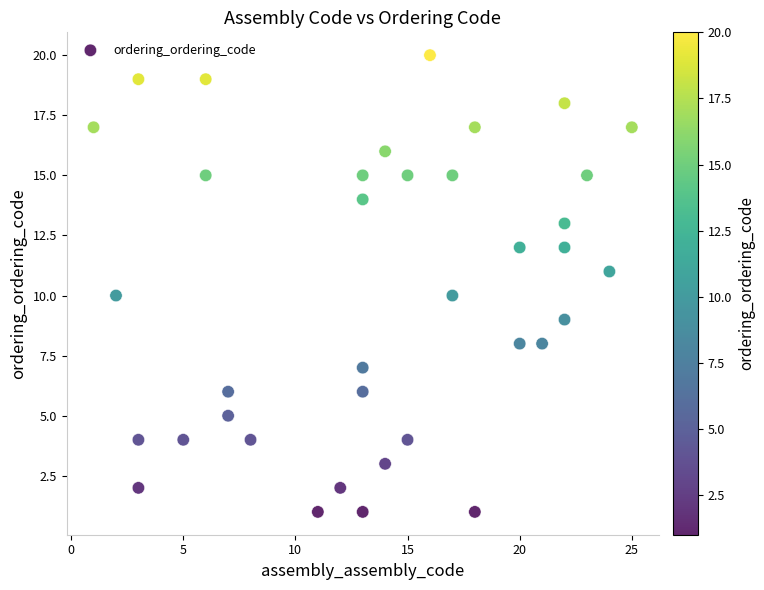

What is the range of Y values (max minus min)?

19